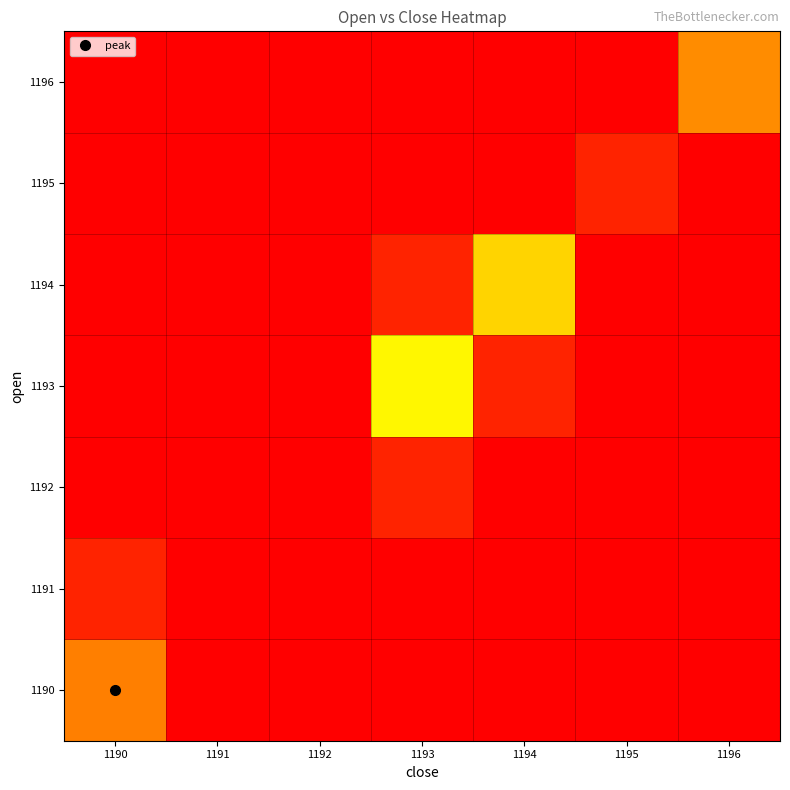

Reading left to right, what are all the values shown in this chart?

1190: 1190=1.0	1191=0.0	1192=0.0	1193=0.0	1194=0.0	1195=0.0	1196=0.0
1191: 1190=0.1	1191=0.0	1192=0.0	1193=0.0	1194=0.0	1195=0.0	1196=0.0
1192: 1190=0.0	1191=0.0	1192=0.0	1193=0.1	1194=0.0	1195=0.0	1196=0.0
1193: 1190=0.0	1191=0.0	1192=0.0	1193=0.4	1194=0.1	1195=0.0	1196=0.0
1194: 1190=0.0	1191=0.0	1192=0.0	1193=0.1	1194=0.3	1195=0.0	1196=0.0
1195: 1190=0.0	1191=0.0	1192=0.0	1193=0.0	1194=0.0	1195=0.1	1196=0.0
1196: 1190=0.0	1191=0.0	1192=0.0	1193=0.0	1194=0.0	1195=0.0	1196=0.2